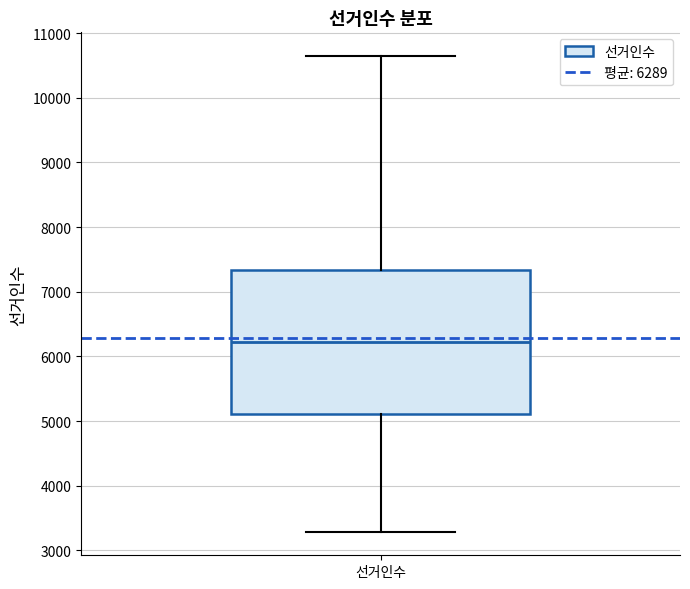

Read this box plot against the y-axis: the position of the median line, the range covered by the box, and the ends of both whiskers. The values are not printed on the chart, so give them approximately, as read against the axis.

median 6200, box 5100 to 7300, whiskers 3300 to 10600